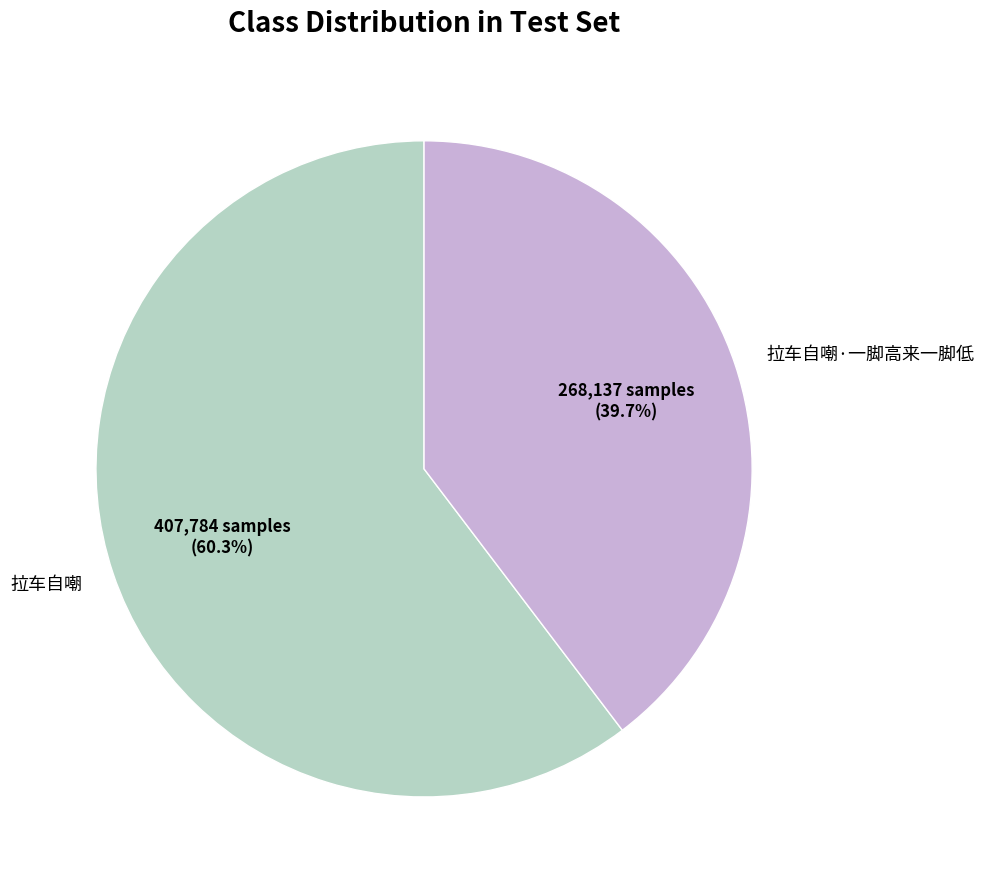

What percentage do 拉车自嘲·一脚高来一脚低 and 拉车自嘲 together represent?

100.0%